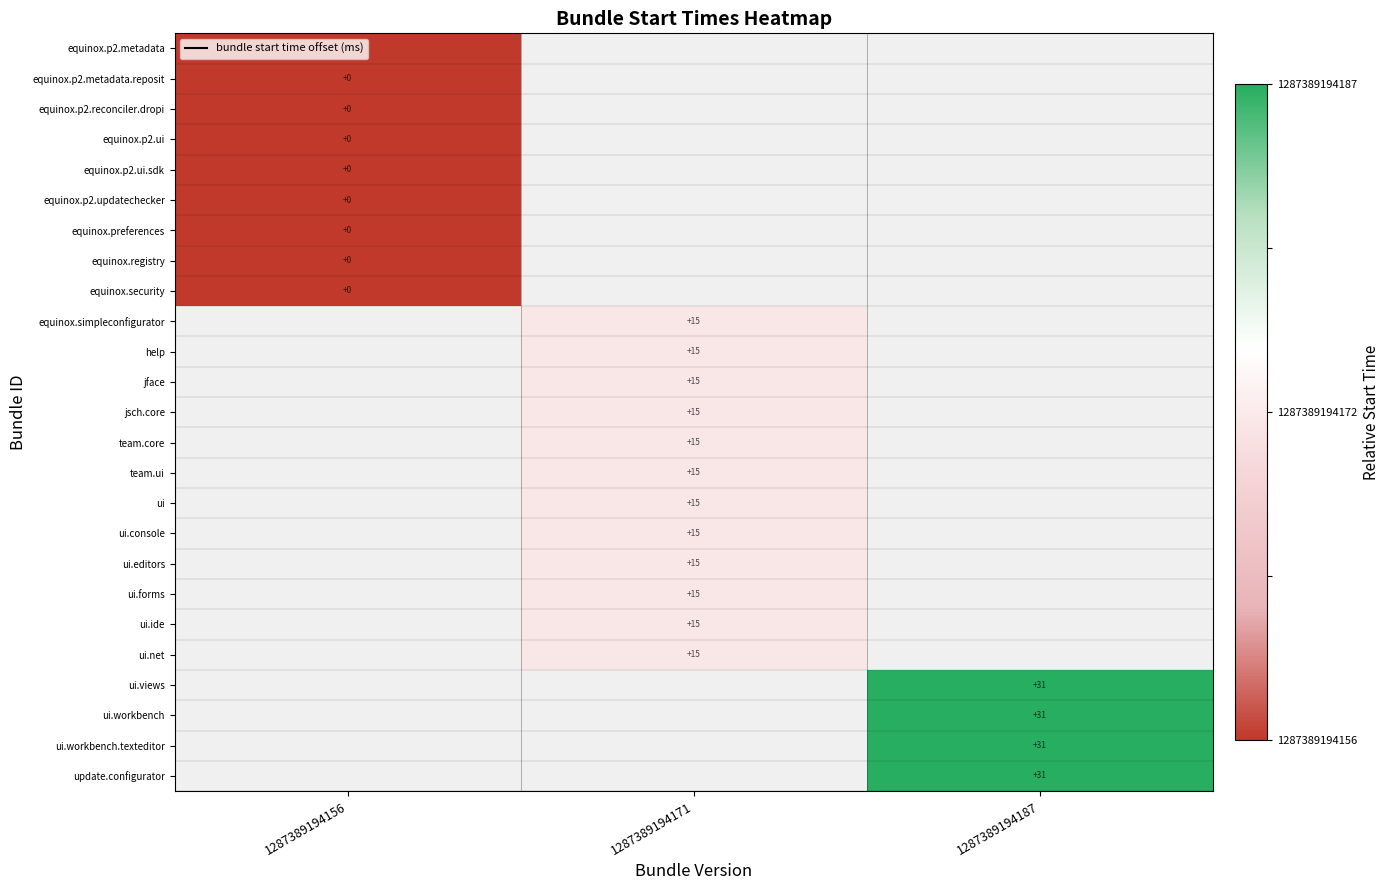

At which category does the chart reach its minimum across all series?

1287389194156